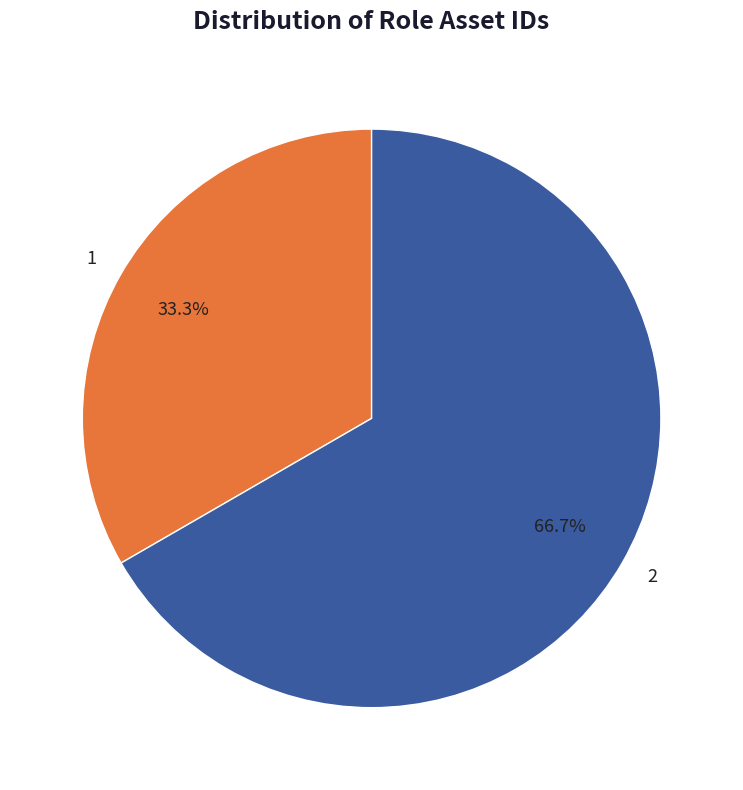

How many segments does this pie chart have?

2